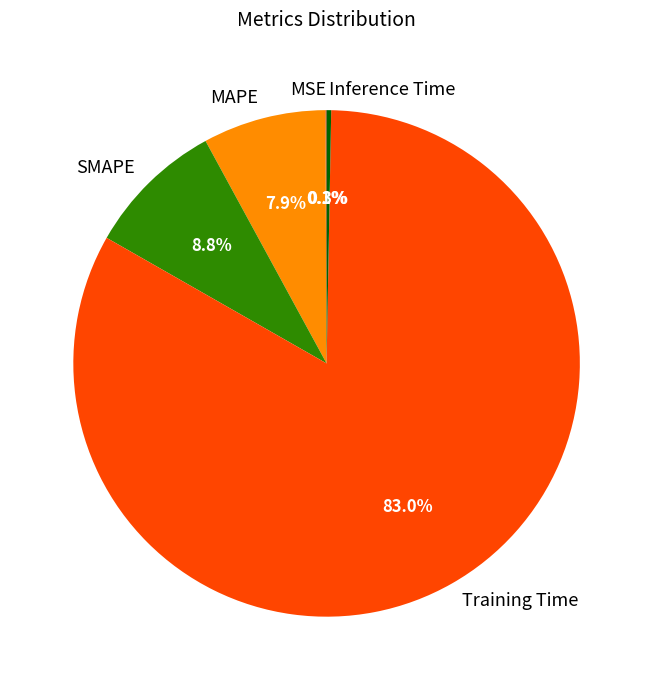

Which category accounts for the majority?

Training Time